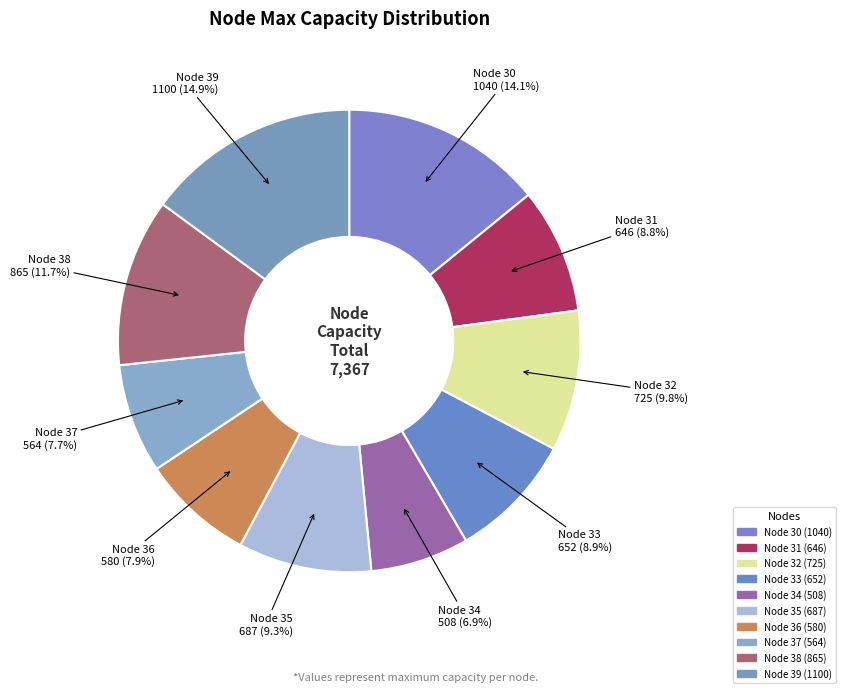

To the nearest percent, what is the combined percentage of Node 35 and Node 37?

17%